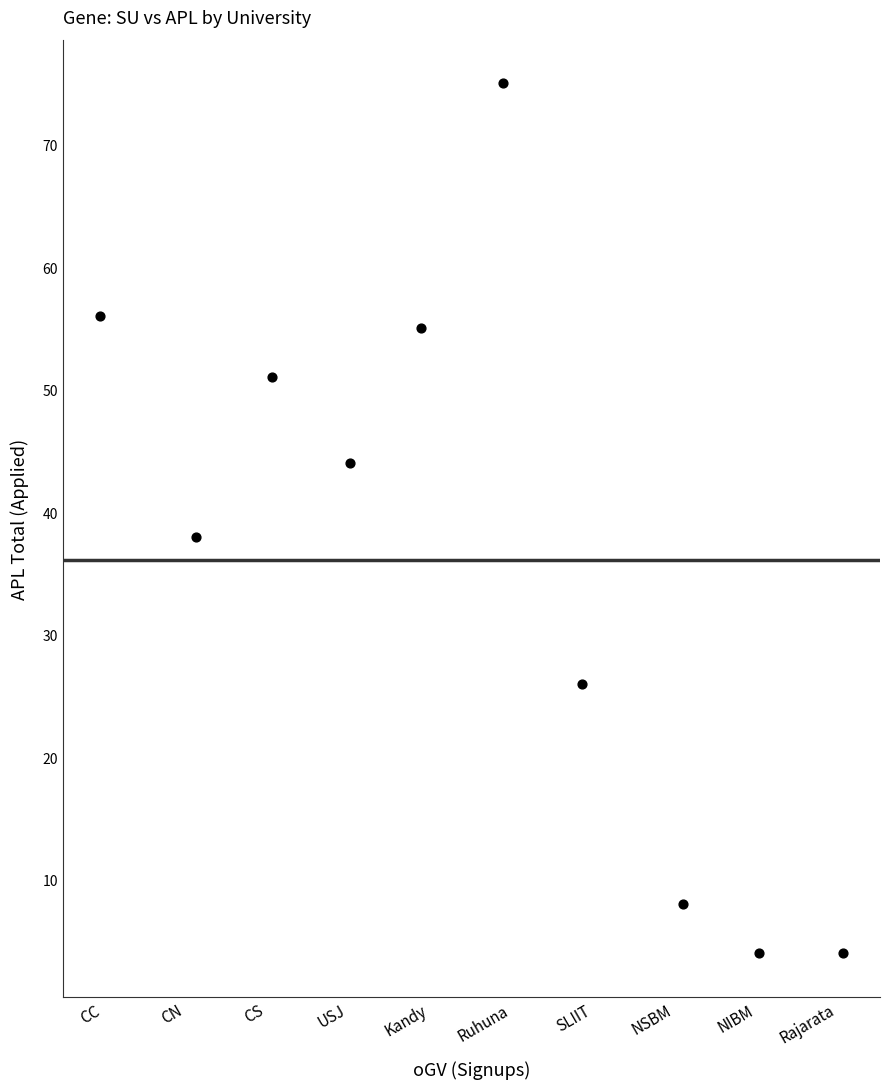

What is the average Y value?

36